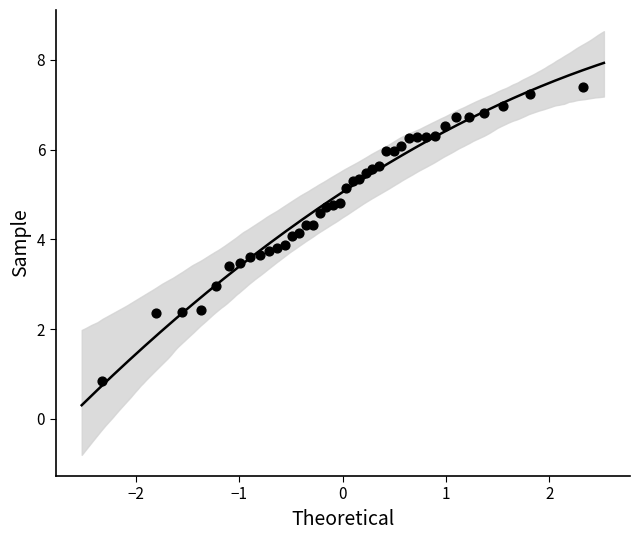

What is the range of X values (max minus min)?

4.7